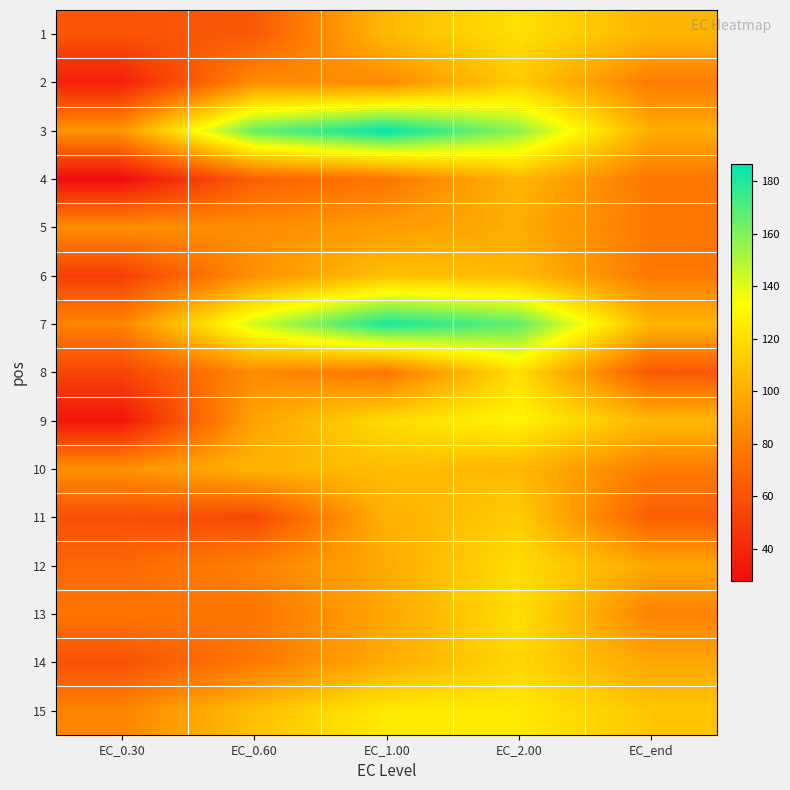

At EC_1.00, list the series in order from smallest to largest.

8, 4, 2, 5, 13, 12, 14, 11, 1, 10, 6, 9, 15, 7, 3